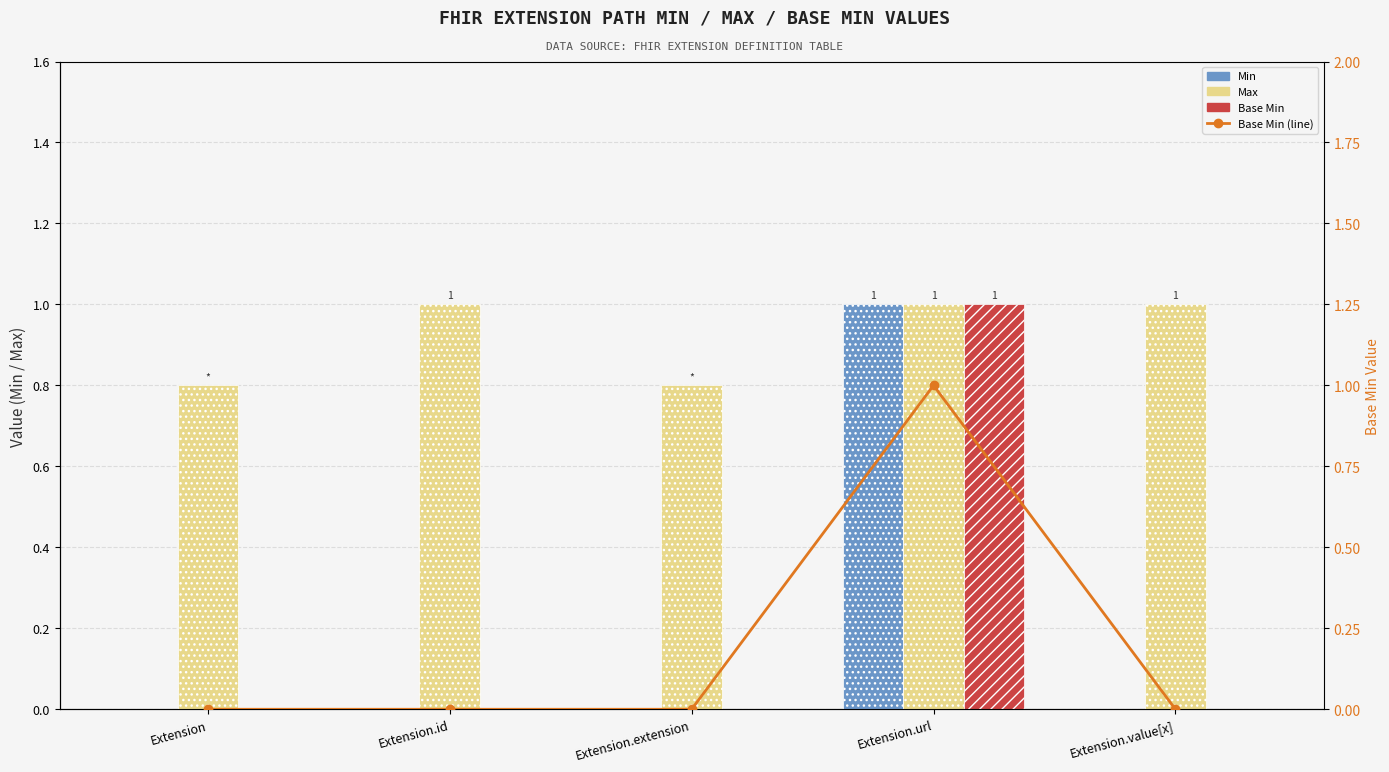

Reading left to right, transcribe all the data shown in this chart.

Min: Extension=0.0	Extension.id=0.0	Extension.extension=0.0	Extension.url=1.0	Extension.value[x]=0.0
Max (numeric; *→0.8): Extension=0.8	Extension.id=1.0	Extension.extension=0.8	Extension.url=1.0	Extension.value[x]=1.0
Base Min: Extension=0.0	Extension.id=0.0	Extension.extension=0.0	Extension.url=1.0	Extension.value[x]=0.0
Base Min (line): Extension=0.0	Extension.id=0.0	Extension.extension=0.0	Extension.url=1.0	Extension.value[x]=0.0